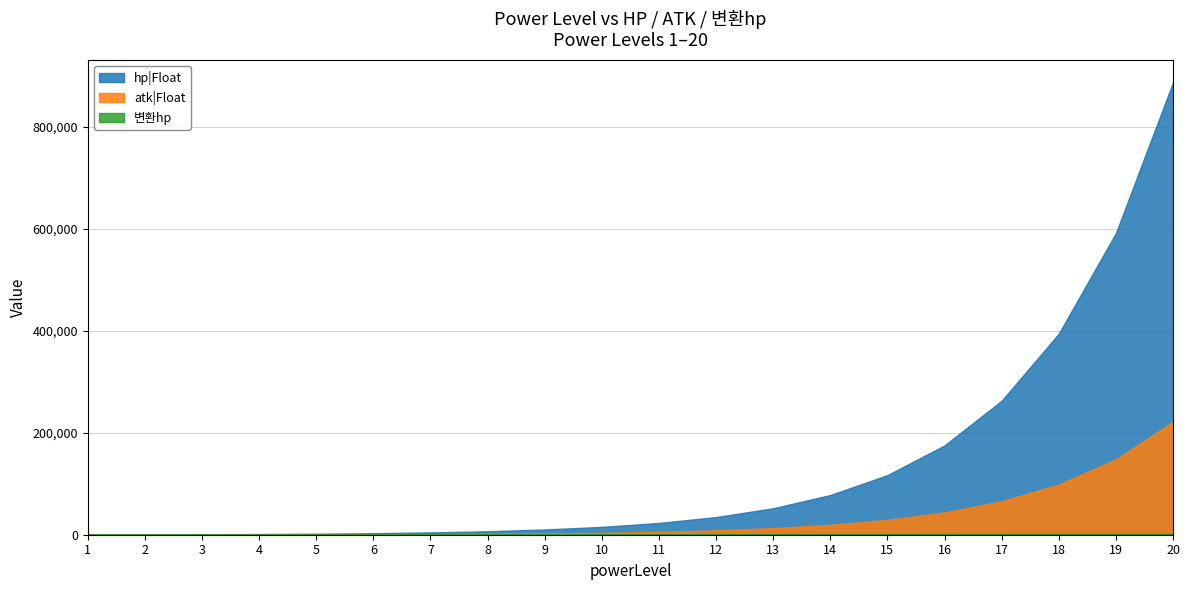

Which series has the widest spread of values?

hp|Float